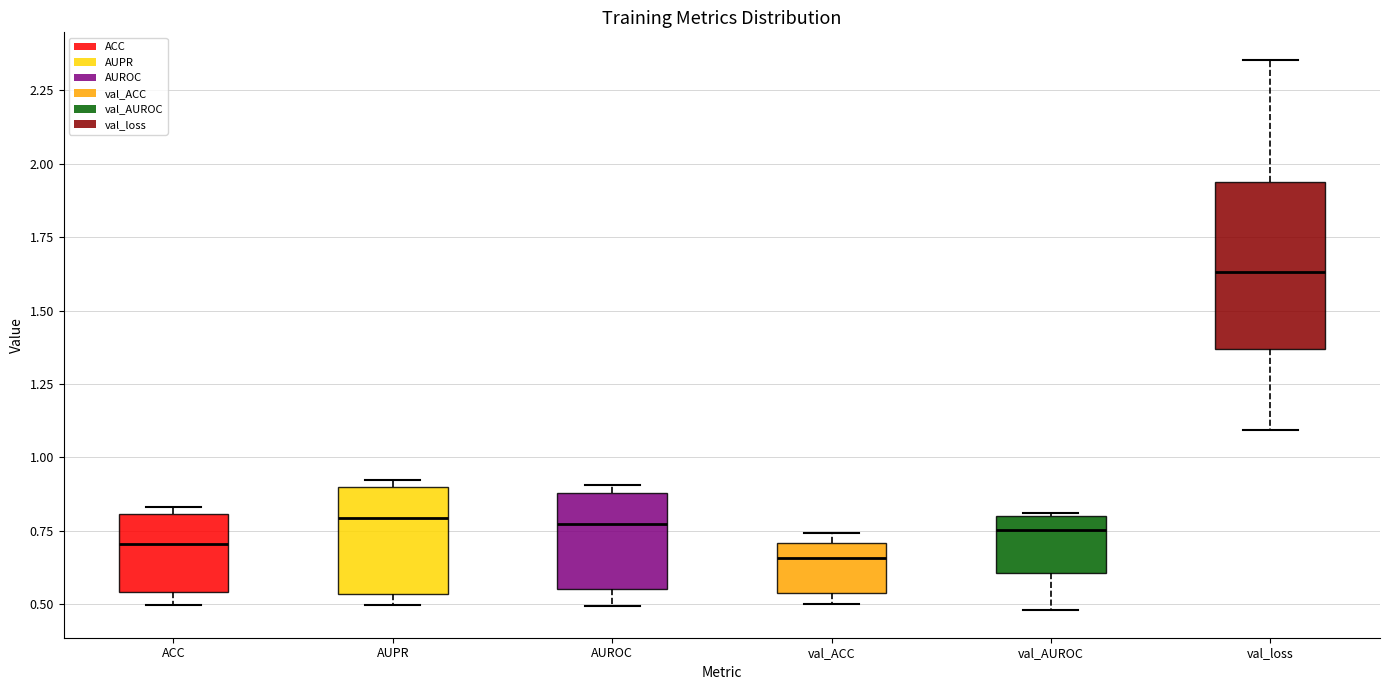

Reading left to right, read every box against the y-axis: the position of its median line, the range the box covers, and the ends of its whiskers. The values are not printed on the chart, so give them approximately, as read against the axis.

ACC: median 0.70, box 0.55 to 0.80, whiskers 0.50 to 0.85
AUPR: median 0.80, box 0.55 to 0.90, whiskers 0.50 to 0.90 (just above the box's upper edge)
AUROC: median 0.75, box 0.55 to 0.90, whiskers 0.50 to 0.90 (just above the box's upper edge)
val_ACC: median 0.65, box 0.55 to 0.70, whiskers 0.50 to 0.75
val_AUROC: median 0.75, box 0.60 to 0.80, whiskers 0.50 to 0.80
val_loss: median 1.65, box 1.35 to 1.95, whiskers 1.10 to 2.35